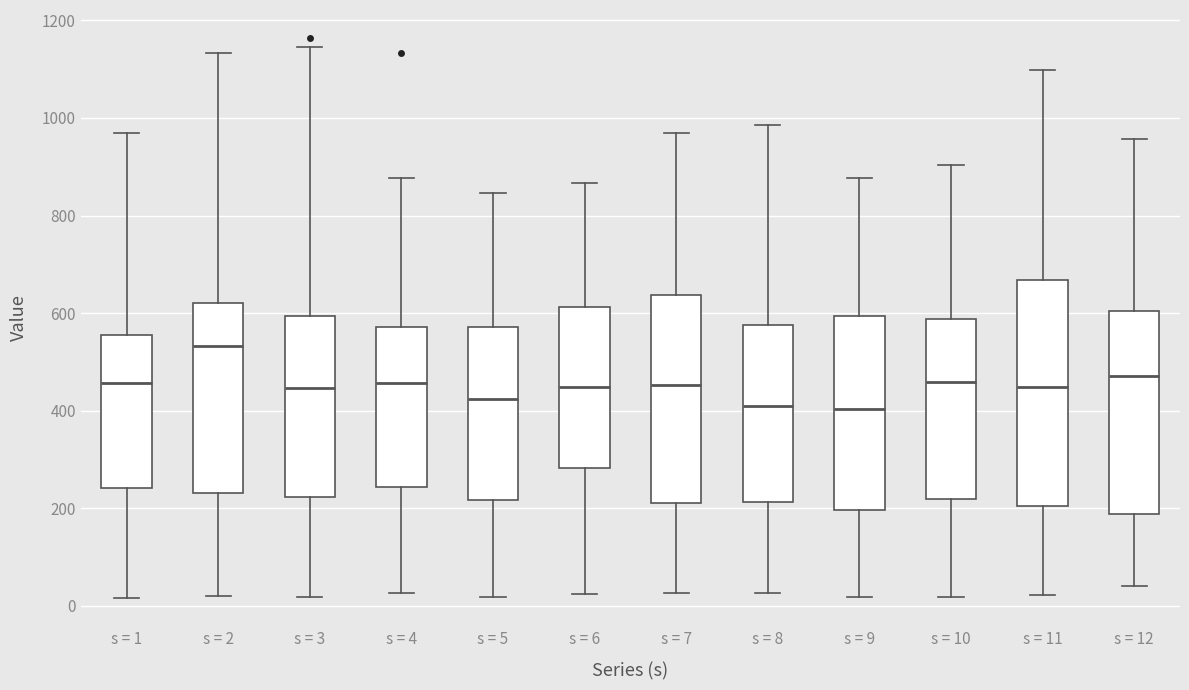

Which box is the tallest, from its lower edge to its upper edge?

s = 11